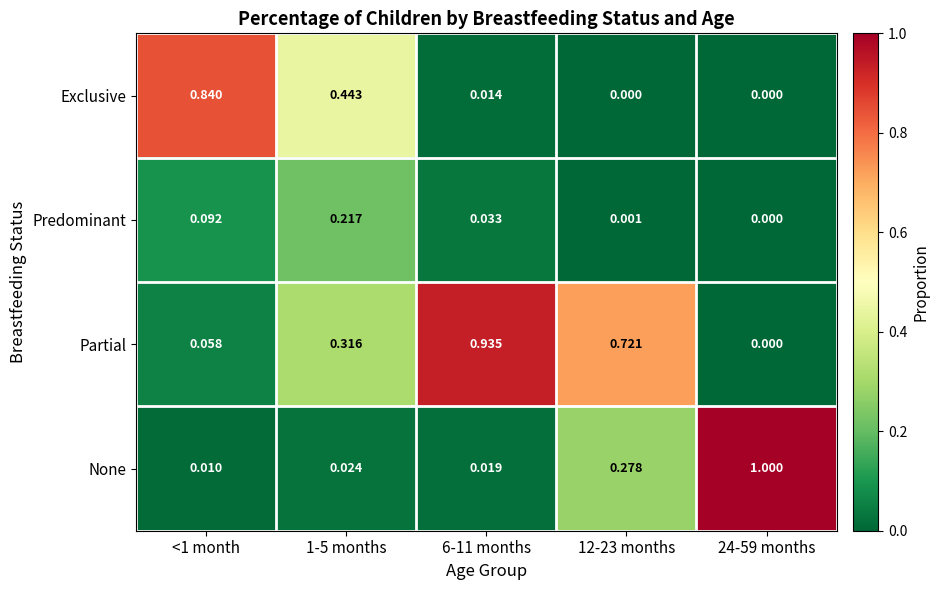

Rank the series at 6-11 months from lowest to highest value.

Exclusive, None, Predominant, Partial